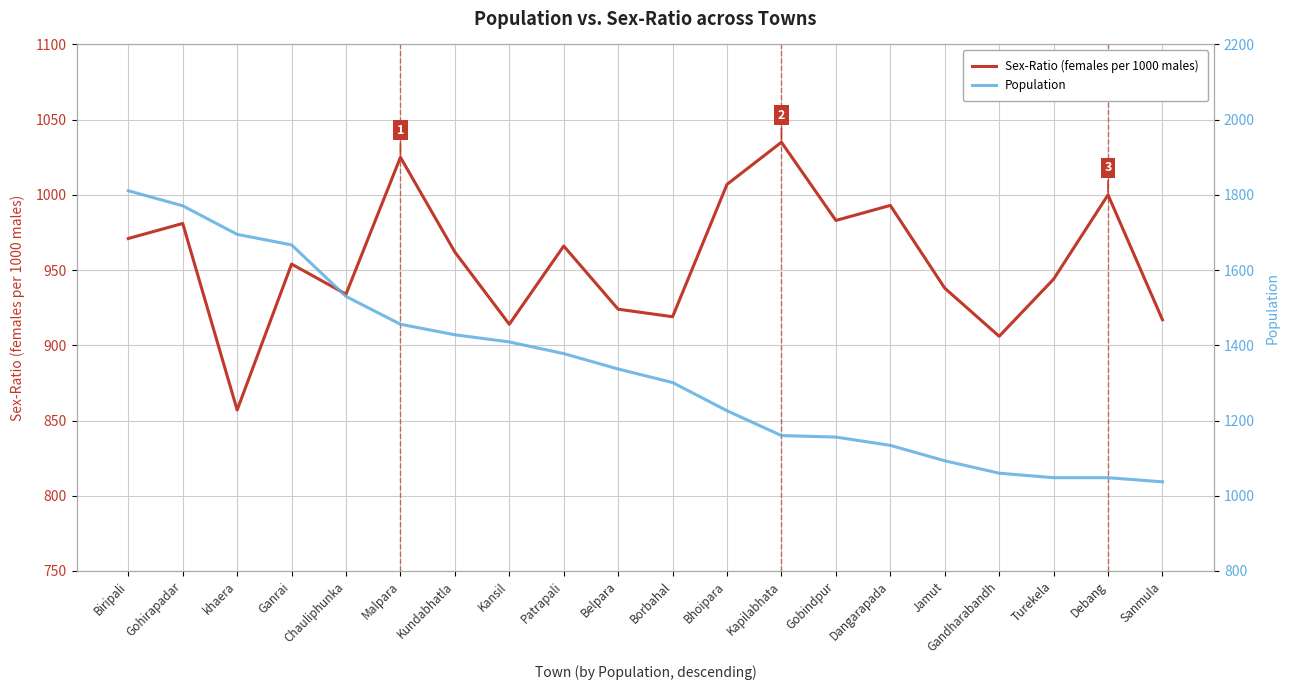

What is the sum of all Population values?

26745